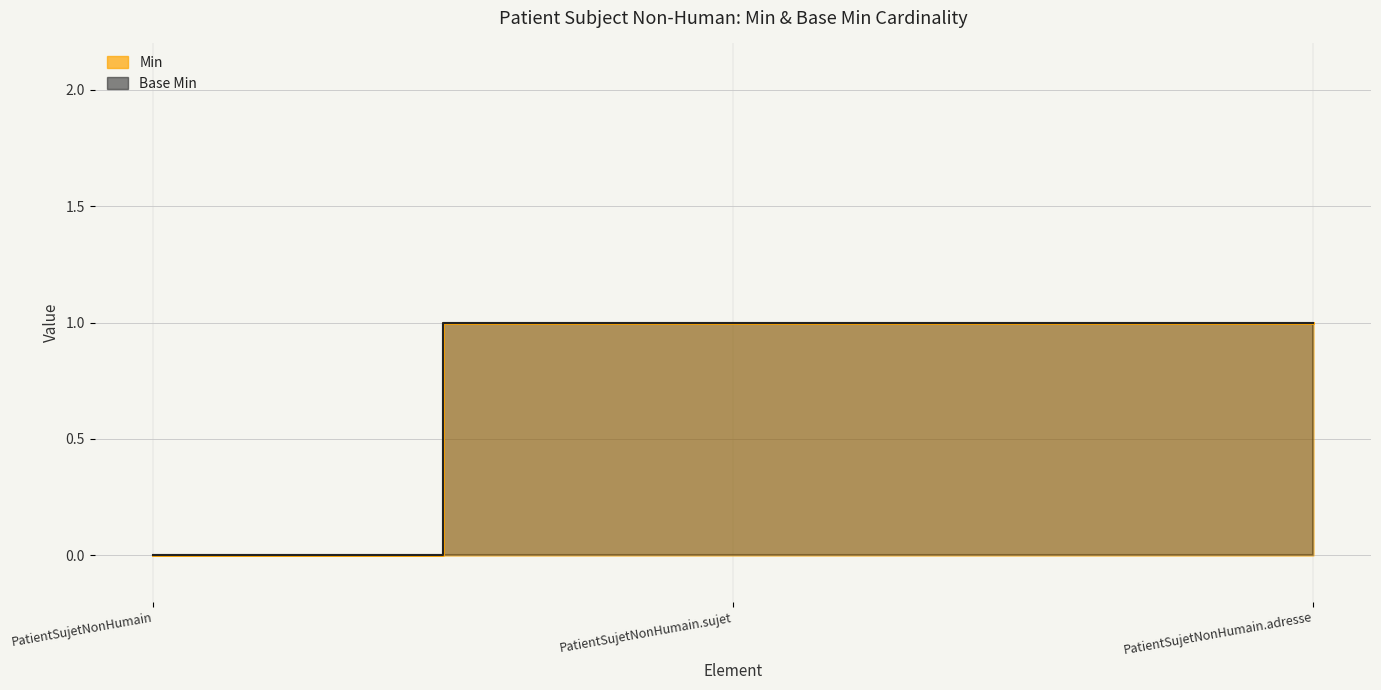

Reading right to left, extract all data points from this chart.

Min: PatientSujetNonHumain.adresse=1	PatientSujetNonHumain.sujet=1	PatientSujetNonHumain=0
Base Min: PatientSujetNonHumain.adresse=1	PatientSujetNonHumain.sujet=1	PatientSujetNonHumain=0